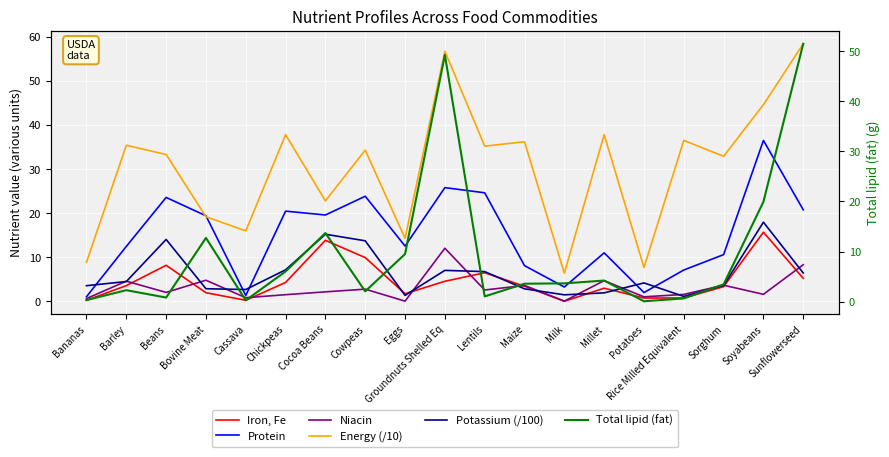

Is the value of Potassium (/100) at Barley greater than the value of Protein at Rice Milled Equivalent?

No